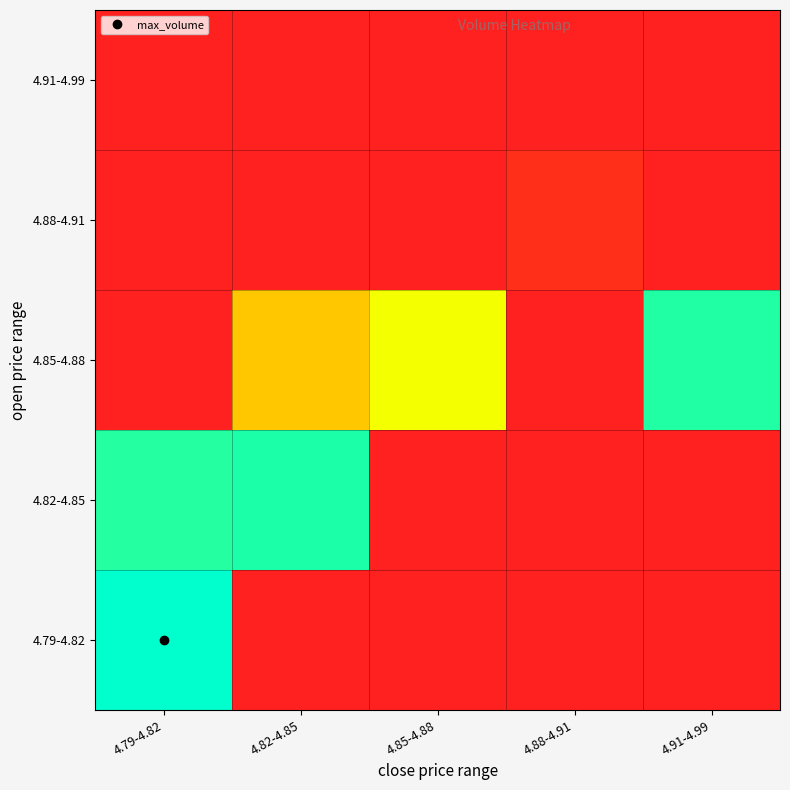

Between 4.88-4.91 and 4.85-4.88, which is larger?

4.88-4.91